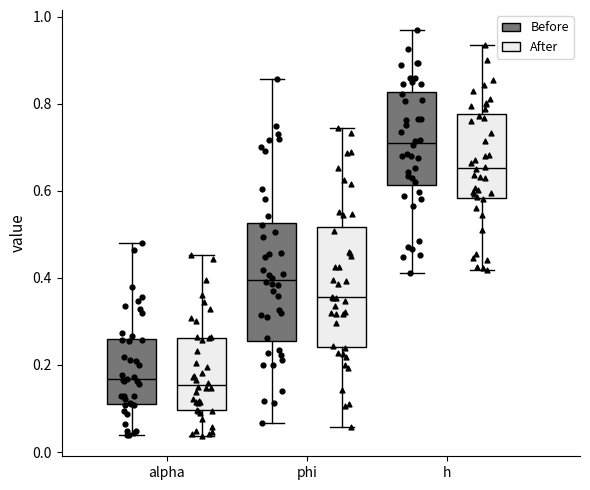

Where does the median line of the box for alpha (Before) sit on the y-axis? The values are not printed on the chart, so give them approximately, as read against the axis.

0.16